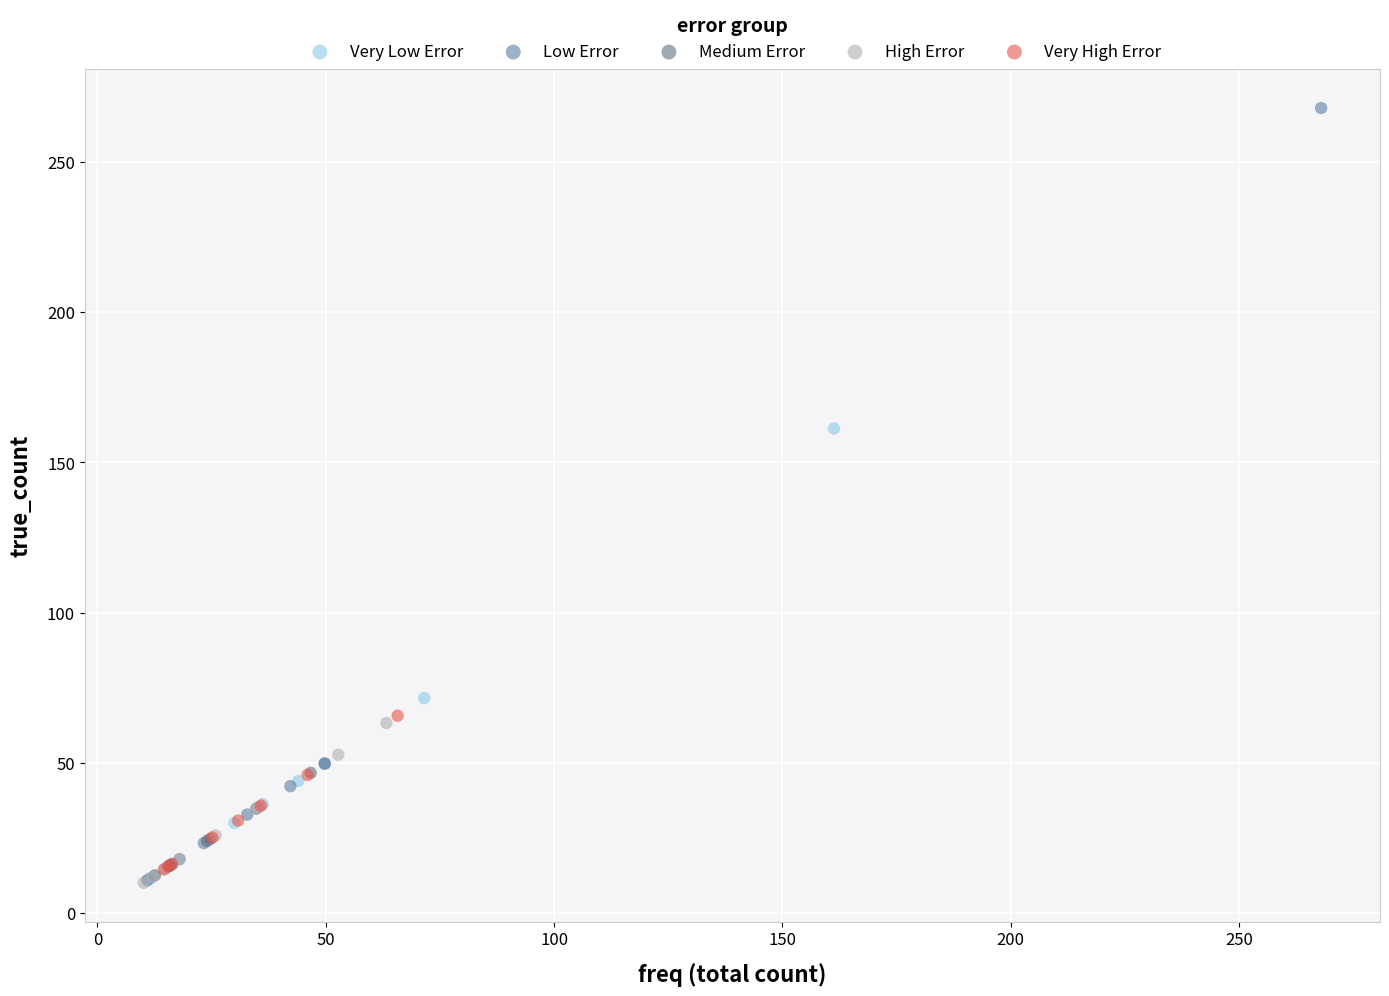

Which series has the largest Y range (max minus min)?

Low Error